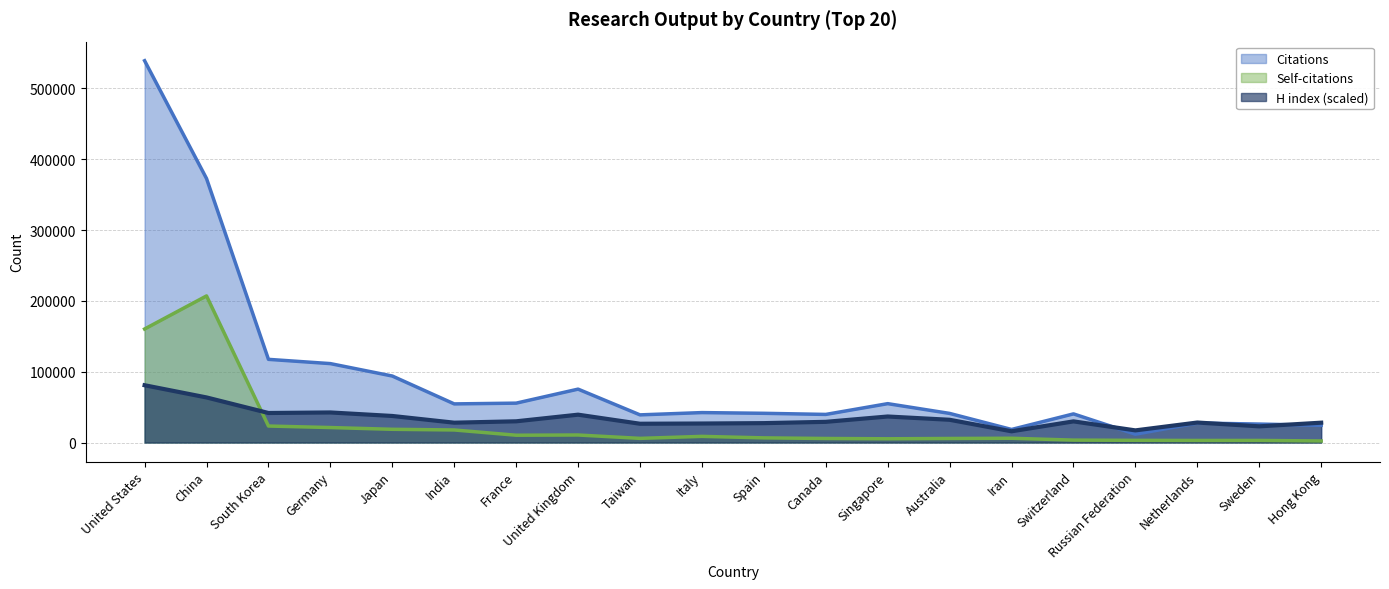

True or false: Self-citations and Citations cross at least once.

False